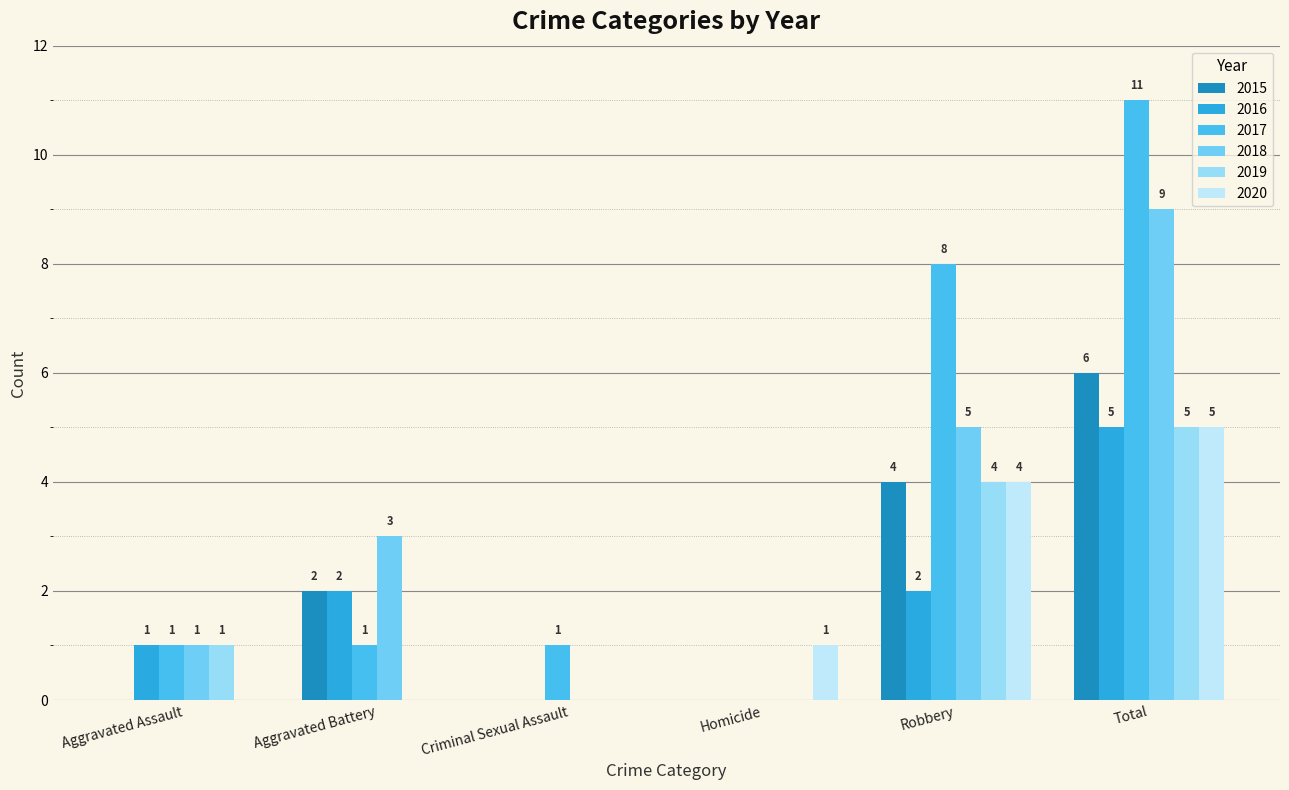

What are all the series names shown in the legend?

2015, 2016, 2017, 2018, 2019, 2020